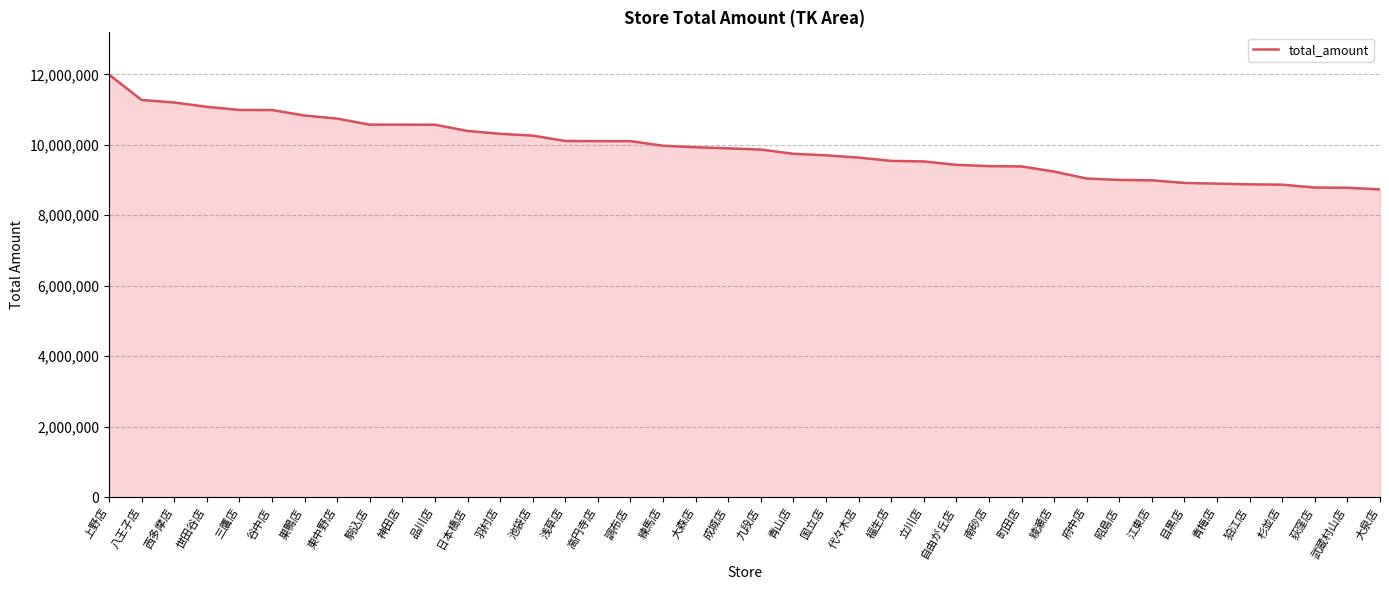

The value at 八王子店 is 11272728. True or false?

True